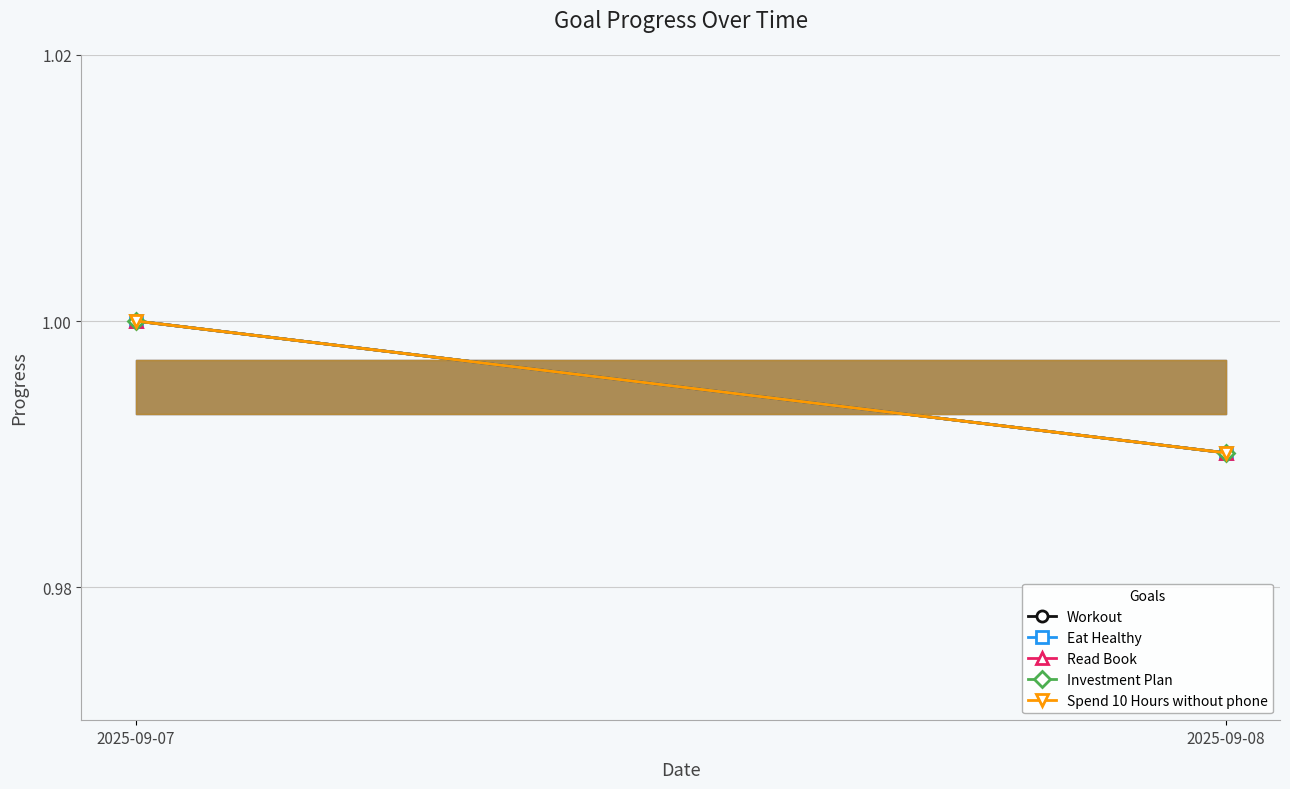

Is it true that Spend 10 Hours without phone equals 0.5 at 2025-09-07?

False